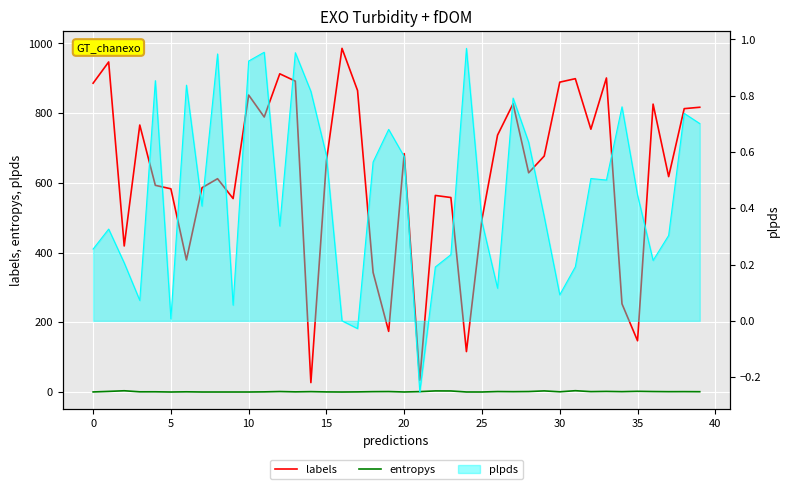

True or false: labels and entropys intersect in this chart.

False